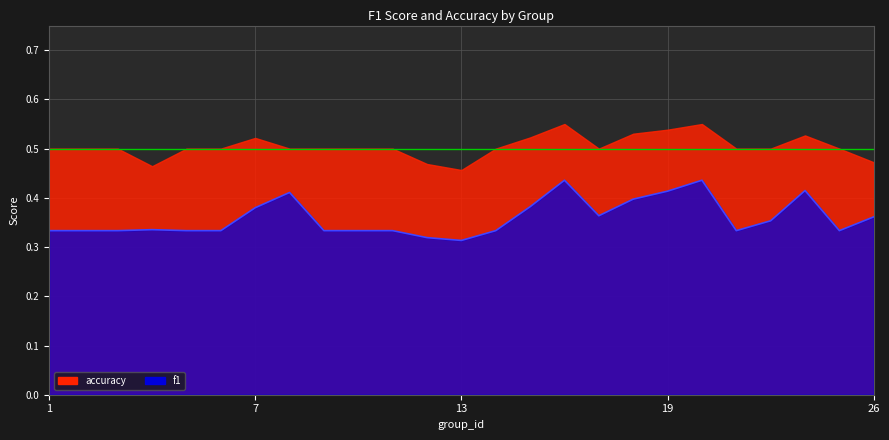

What is the value of the 11th point from the left?

0.3